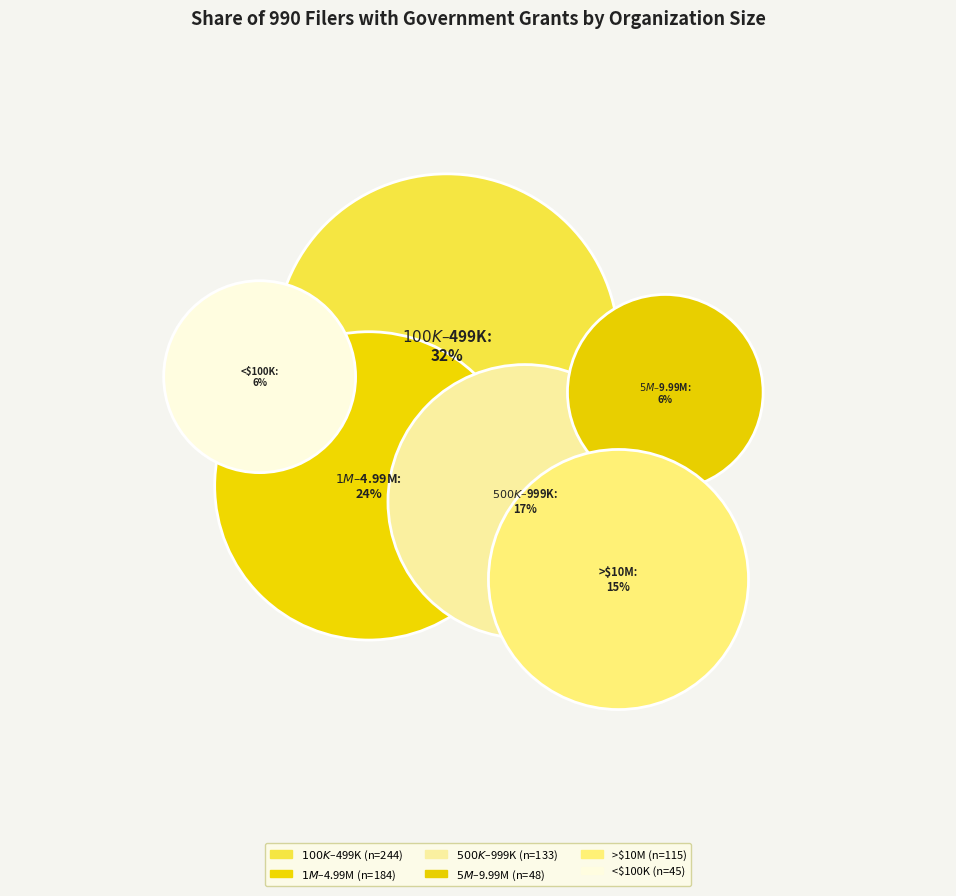

Is it true that Between $500K and $999K is 8% of the pie?

False